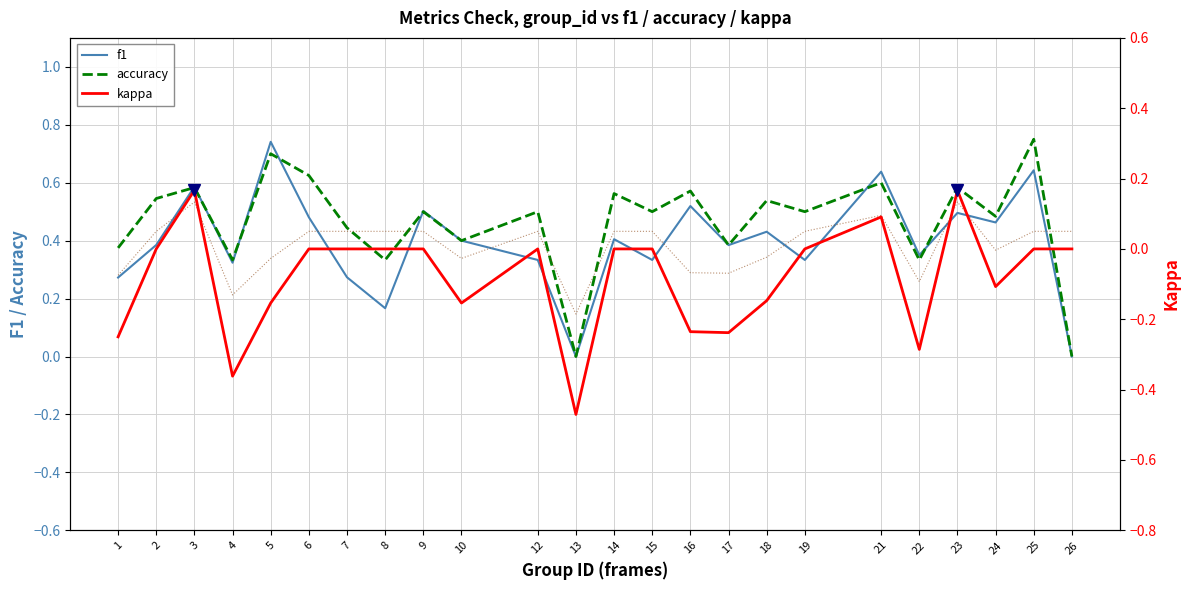

In f1, how many points are lower than both neighbors (excluding endpoints)?

8